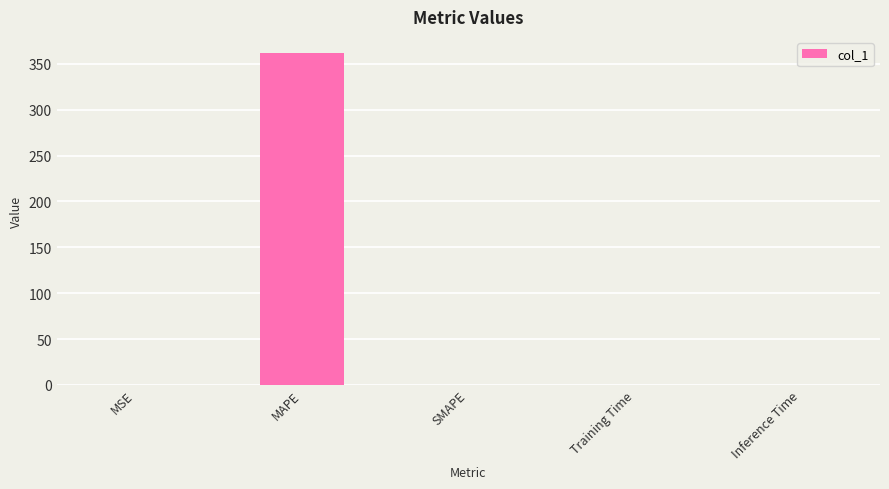

What is the sum of the values at SMAPE and MAPE?

361.4